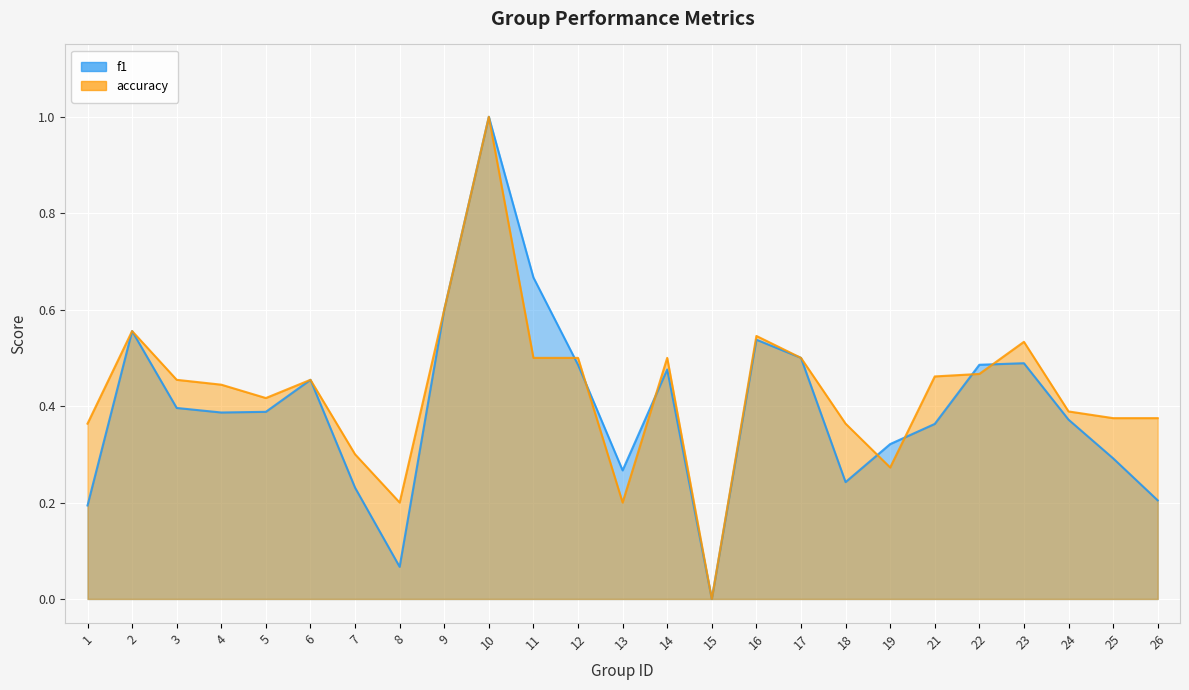

What is the value of the f1 point at the 11th from the left?

0.7